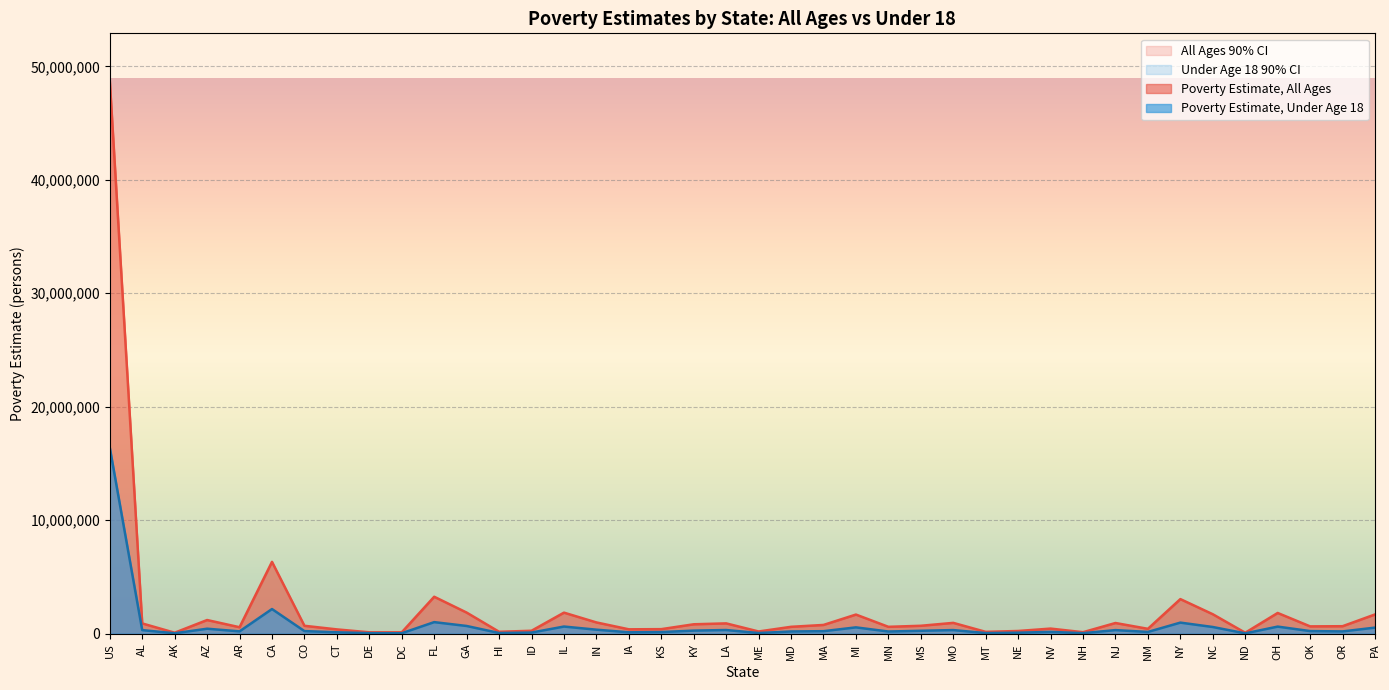

Where does the Poverty Estimate, All Ages CI Lower series first go above 674161?

US